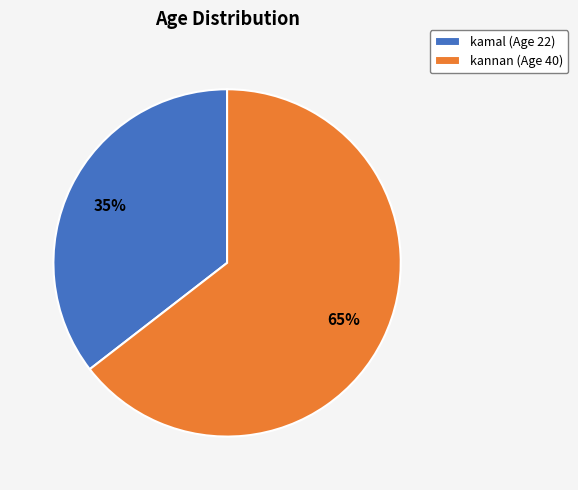

To the nearest percent, what is the average slice percentage?

50%